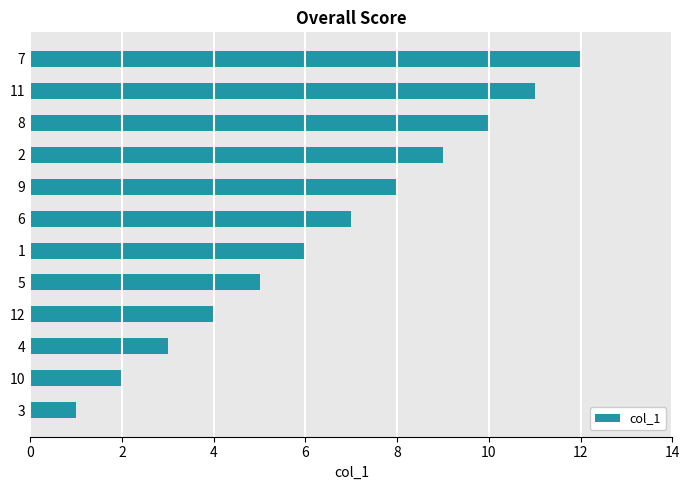

How many series are shown in this chart?

1